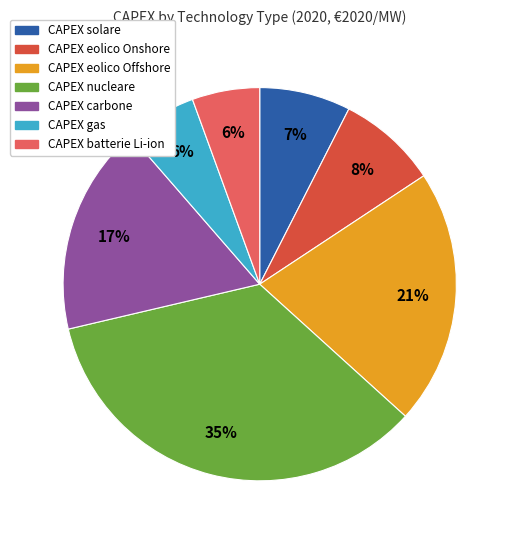

Which has a higher value, CAPEX carbone or CAPEX gas?

CAPEX carbone